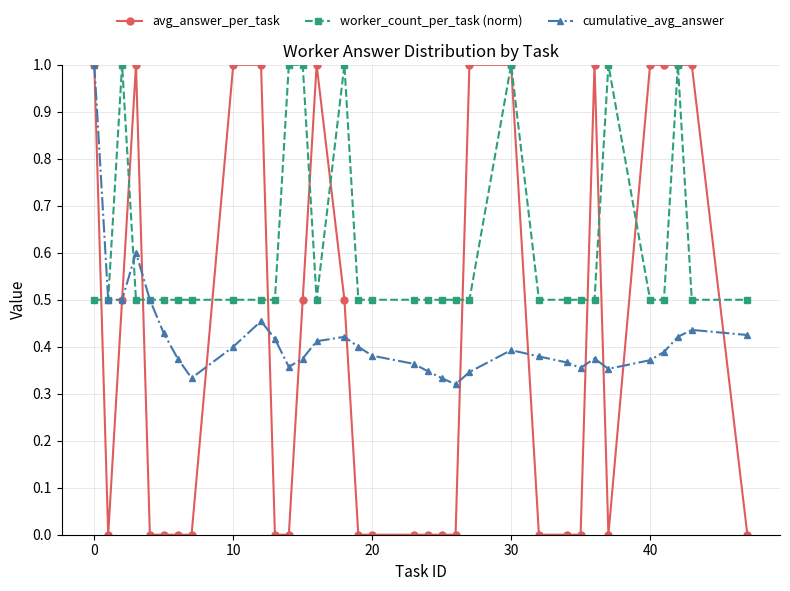

True or false: cumulative_avg_answer has more than 1 points higher than both neighbors.

True